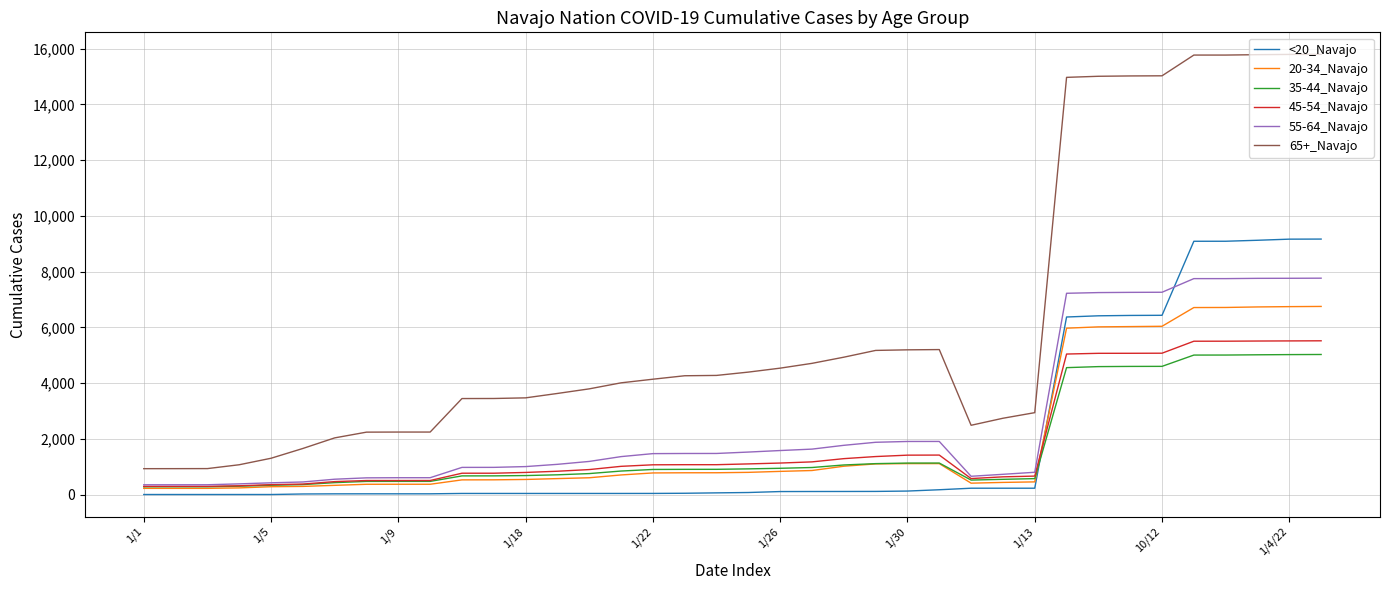

List the series in order of their peak value, highest first.

65+_Navajo, <20_Navajo, 55-64_Navajo, 20-34_Navajo, 45-54_Navajo, 35-44_Navajo